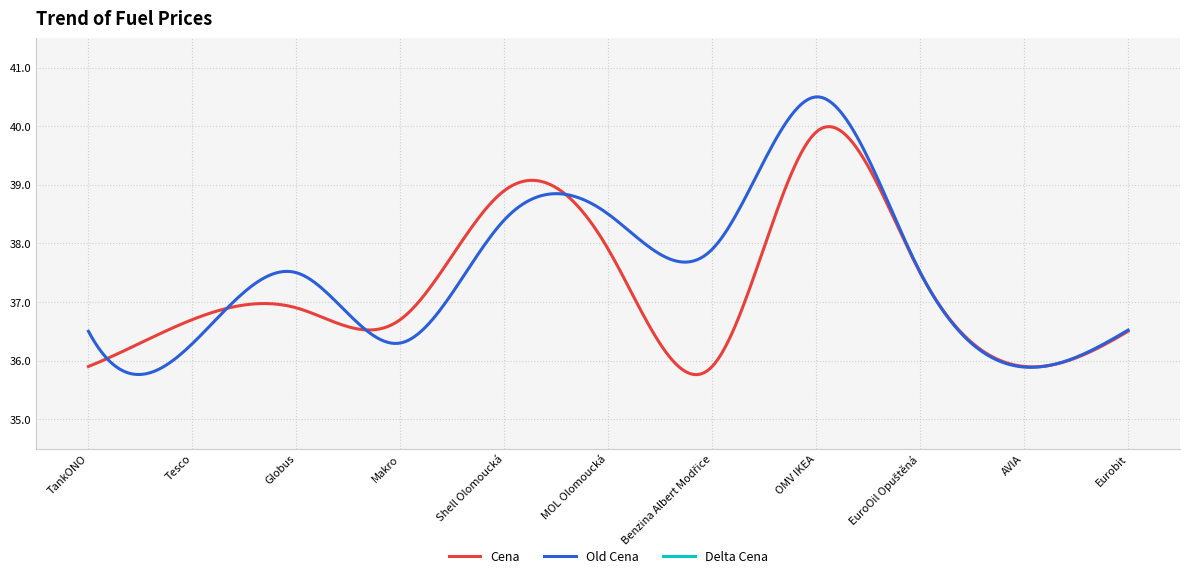

Is it true that Cena equals 37.5 at EuroOil Opuštěná?

True